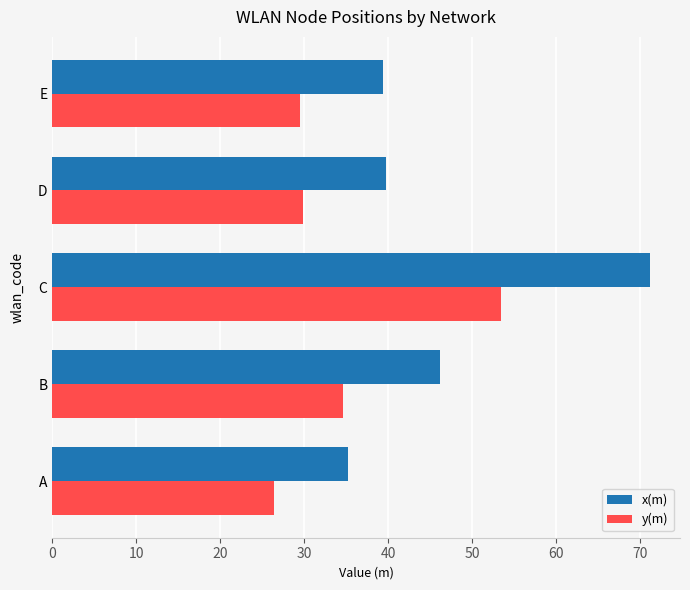

What is the sum of all x(m) values?

231.8